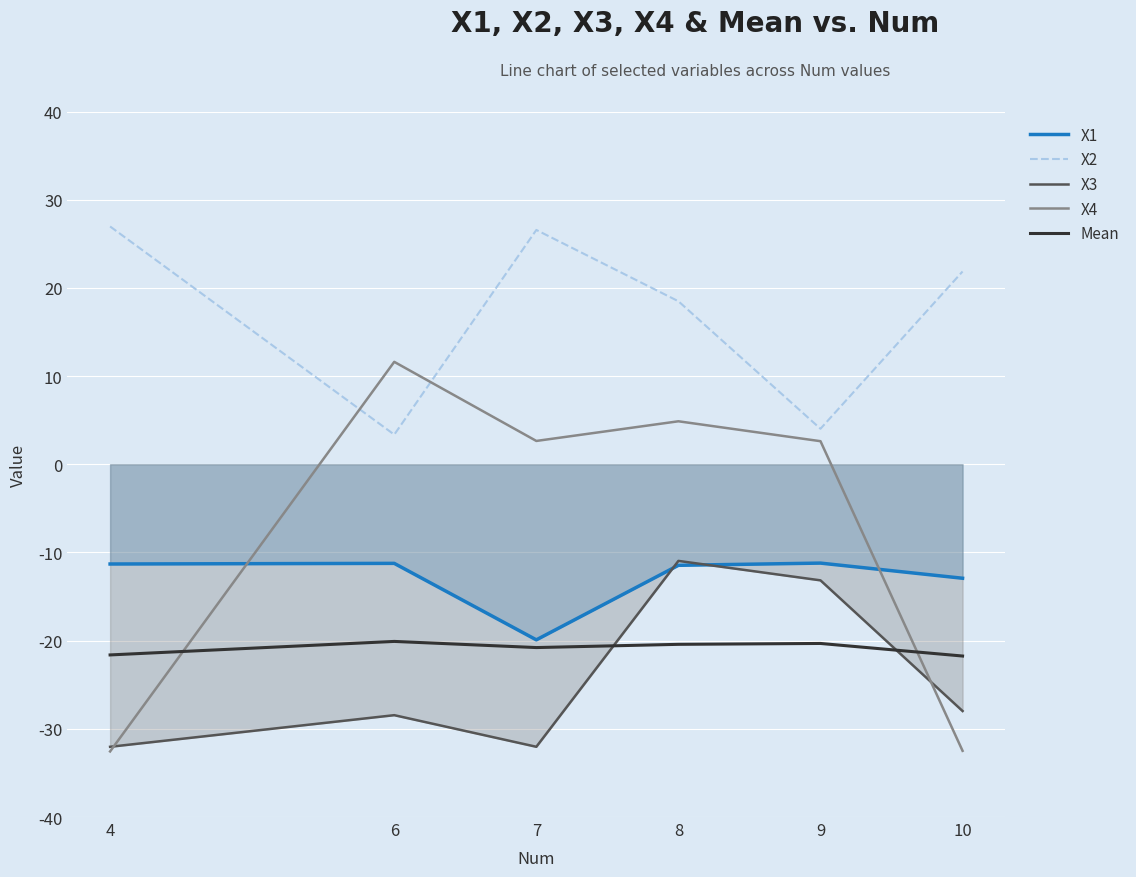

What is the spread (max minus min) of values at 8?

38.9